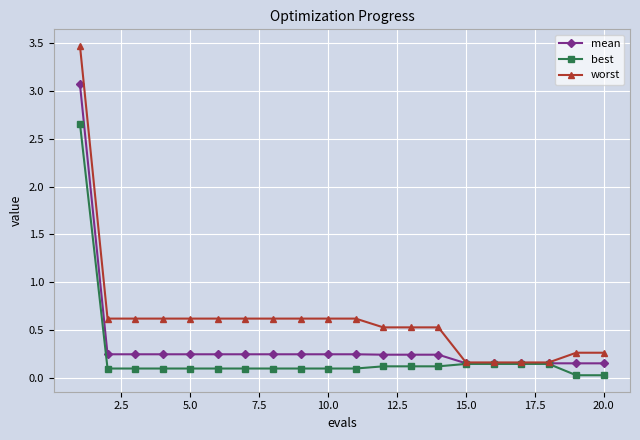

Which series has the largest range (max minus min)?

worst